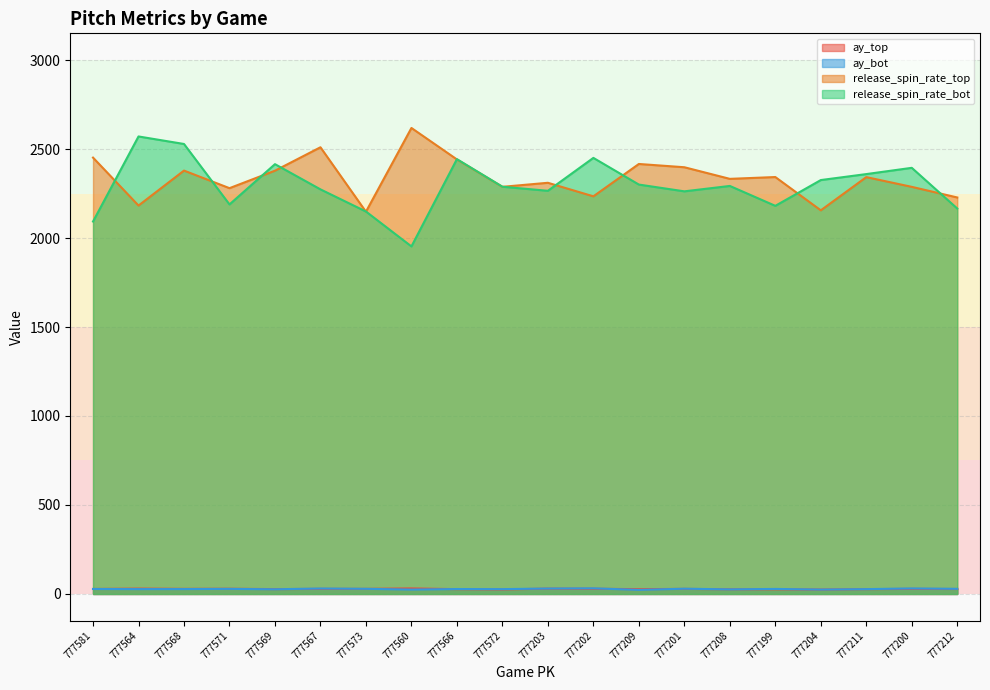

Where does the ay_top series first go above 28?

777581